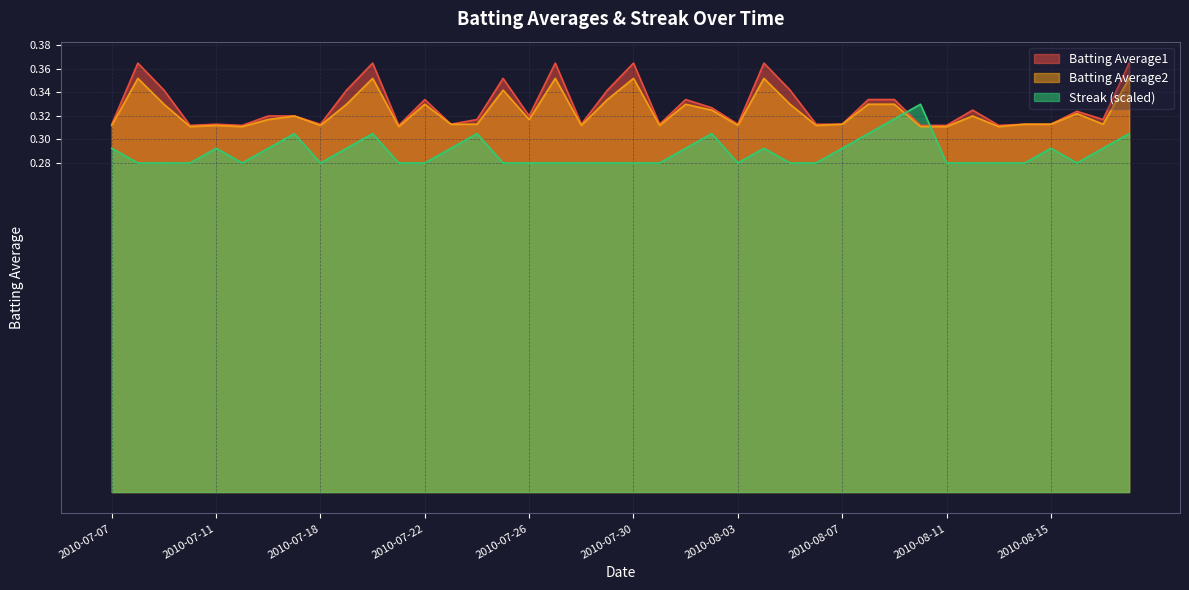

Reading left to right, extract all data points from this chart.

Batting Average1: 0.3	0.4	0.3	0.3	0.3	0.3	0.3	0.3	0.3	0.3	0.4	0.3	0.3	0.3	0.3	0.4	0.3	0.4	0.3	0.3	0.4	0.3	0.3	0.3	0.3	0.4	0.3	0.3	0.3	0.3	0.3	0.3	0.3	0.3	0.3	0.3	0.3	0.3	0.3	0.4
Batting Average2: 0.3	0.4	0.3	0.3	0.3	0.3	0.3	0.3	0.3	0.3	0.4	0.3	0.3	0.3	0.3	0.3	0.3	0.4	0.3	0.3	0.4	0.3	0.3	0.3	0.3	0.4	0.3	0.3	0.3	0.3	0.3	0.3	0.3	0.3	0.3	0.3	0.3	0.3	0.3	0.4
Streak: 0.3	0.3	0.3	0.3	0.3	0.3	0.3	0.3	0.3	0.3	0.3	0.3	0.3	0.3	0.3	0.3	0.3	0.3	0.3	0.3	0.3	0.3	0.3	0.3	0.3	0.3	0.3	0.3	0.3	0.3	0.3	0.3	0.3	0.3	0.3	0.3	0.3	0.3	0.3	0.3